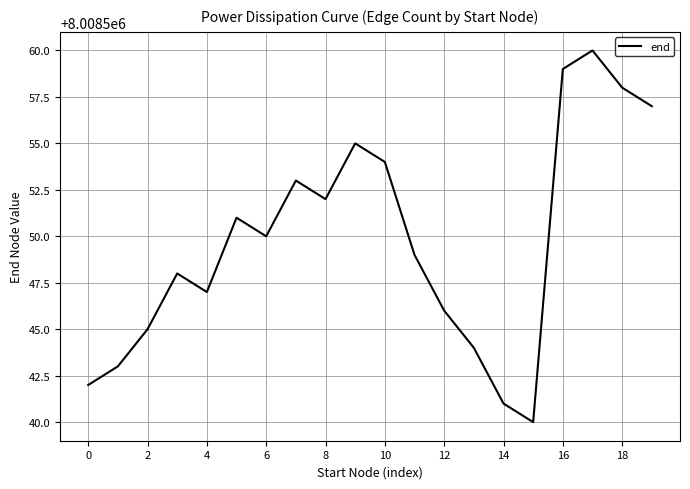

What is the smallest value displayed?

8008540